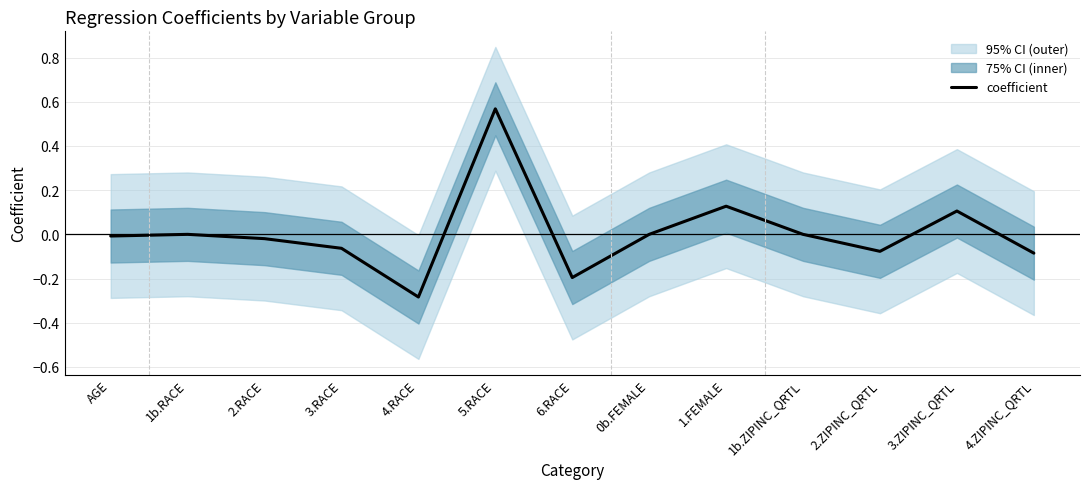

Is it true that the value at 4.RACE is -0.3?

True